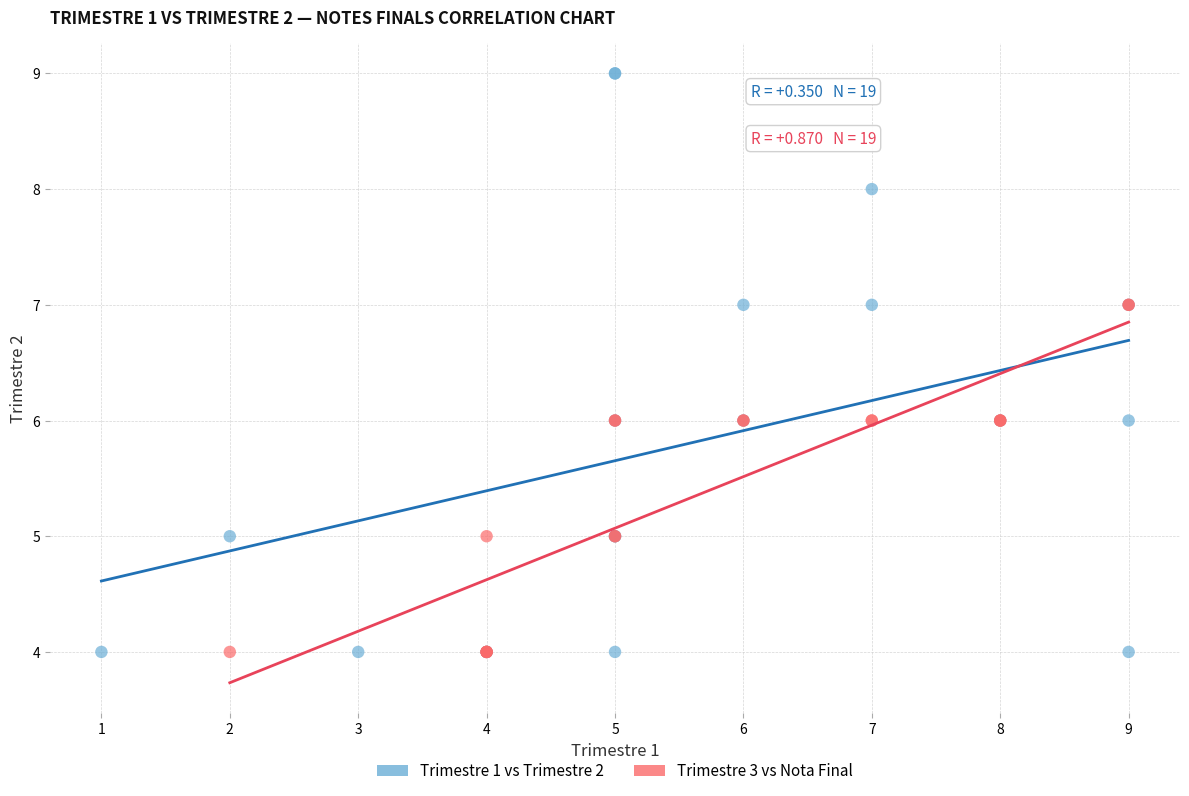

Which series has the widest spread of Y values?

Trimestre 1 vs Trimestre 2